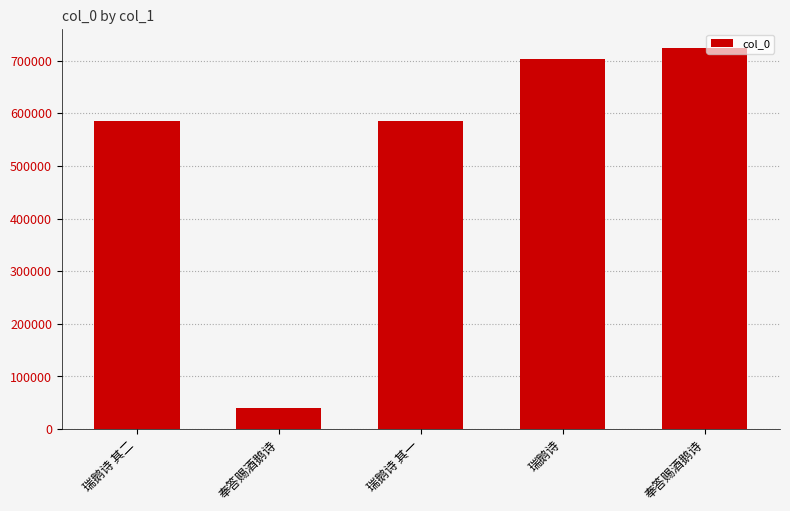

How many bars are there in total?

5